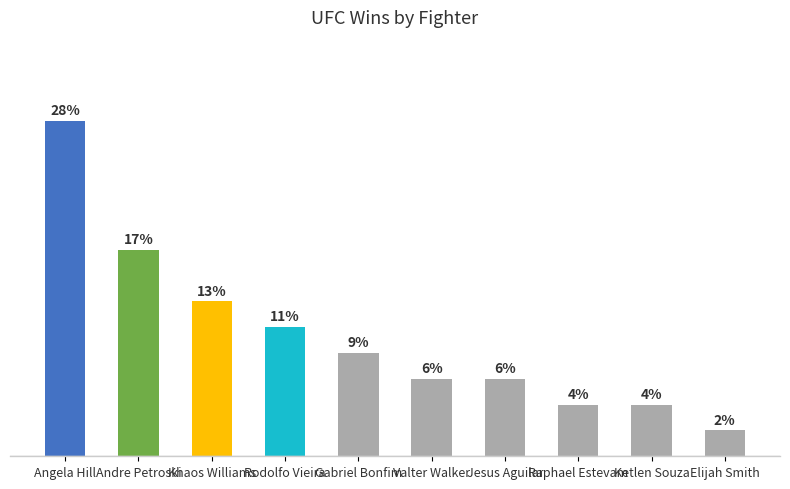

What is the label of the 7th bar from the right?

Rodolfo Vieira